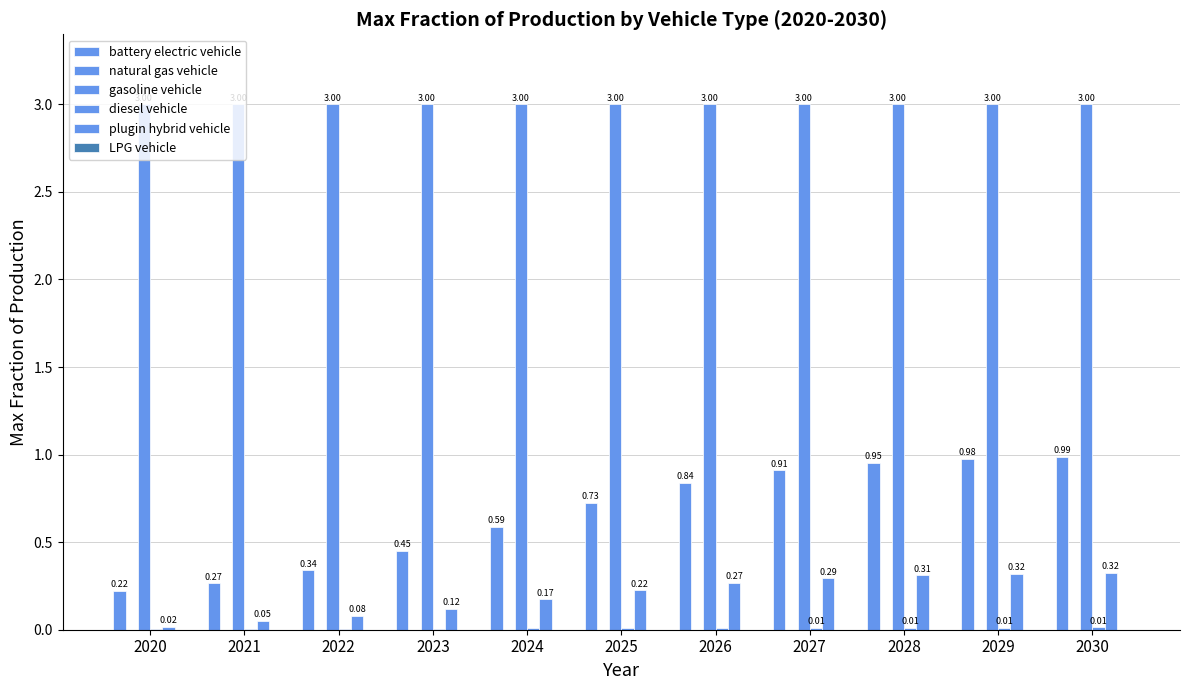

What is the sum of all gasoline vehicle values?

33.0